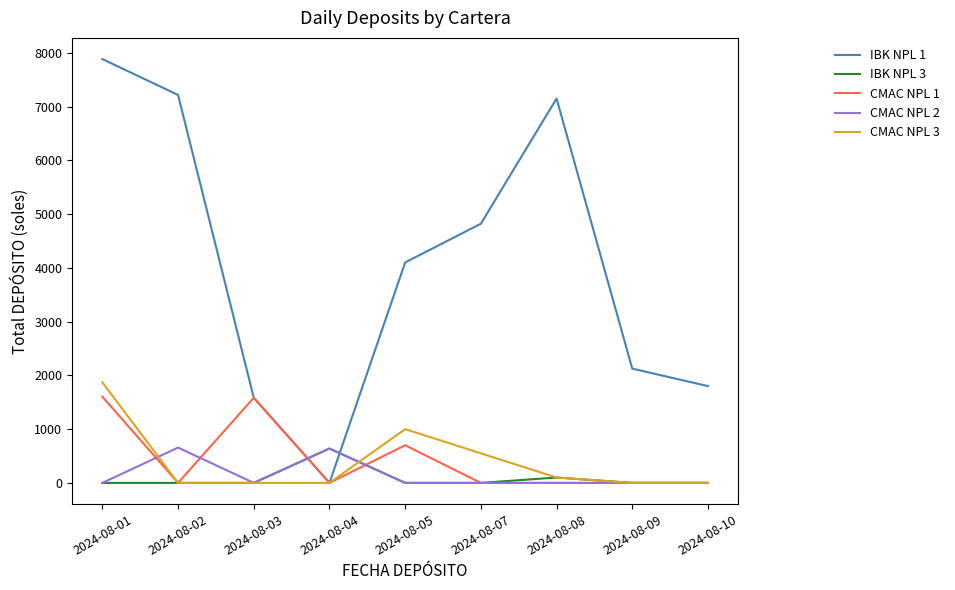

How many categories are shown in the chart?

9